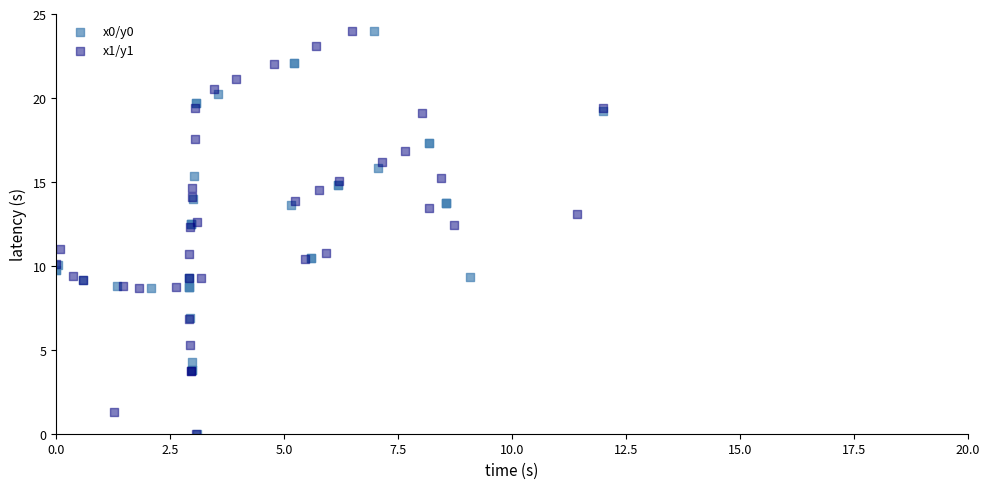

What are all the series names shown in the legend?

x0/y0, x1/y1